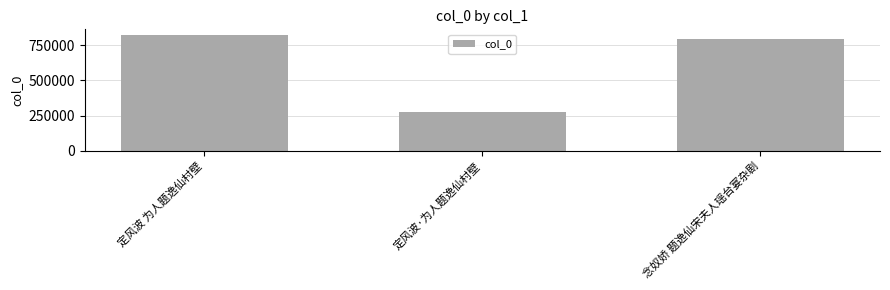

How many values are below 795709?

1